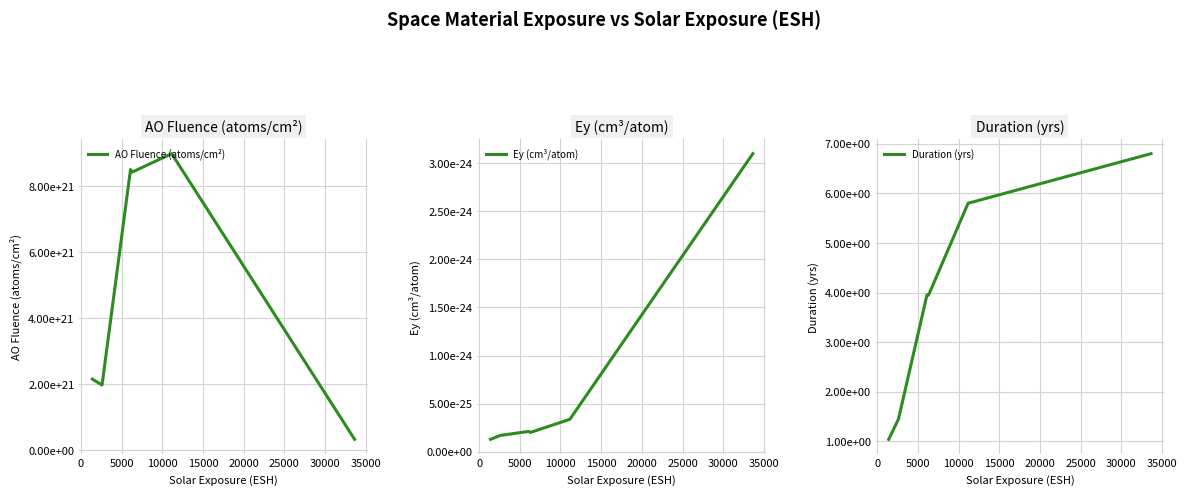

What is the sum of all AO Fluence (atoms/cm²) values?

30370000000000003670016.0